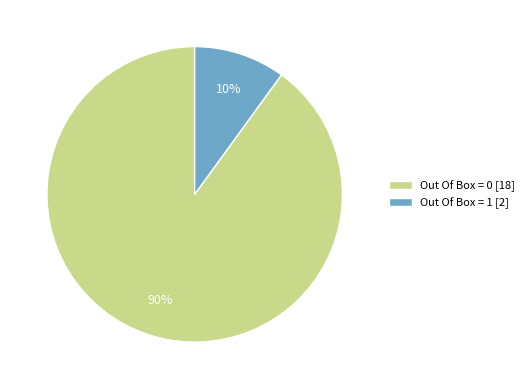

To the nearest percent, what is the combined percentage of Out Of Box = 0 [18] and Out Of Box = 1 [2]?

100%